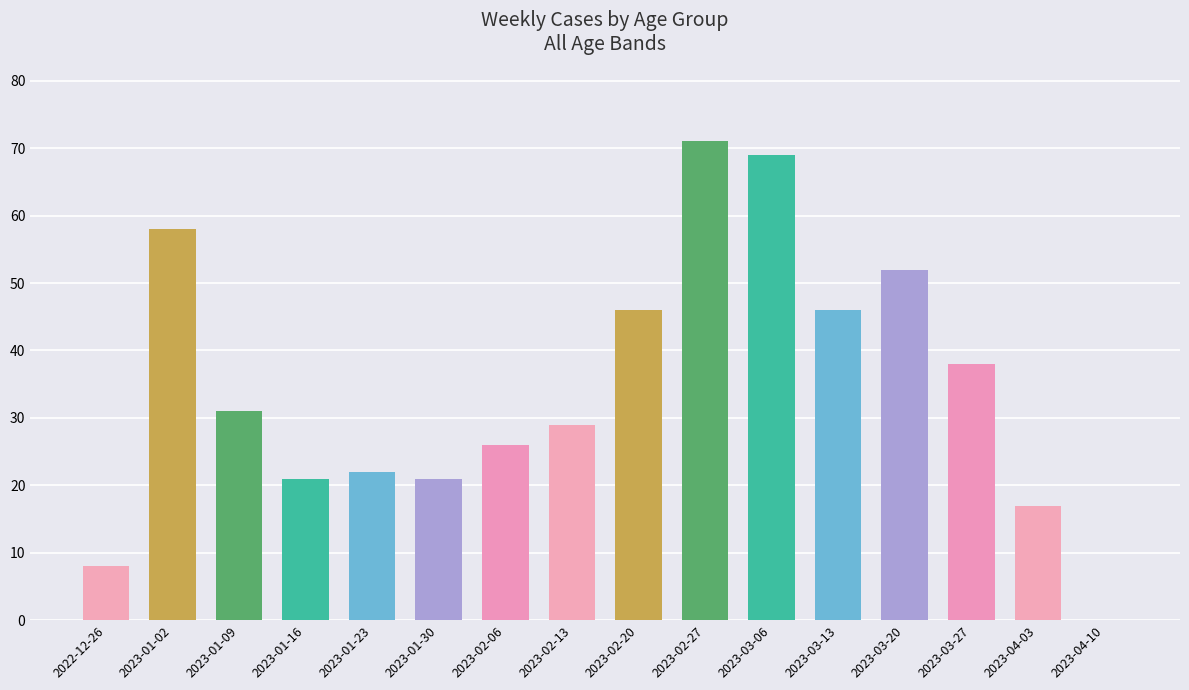

Between 2023-03-27 and 2023-01-02, which is larger?

2023-01-02